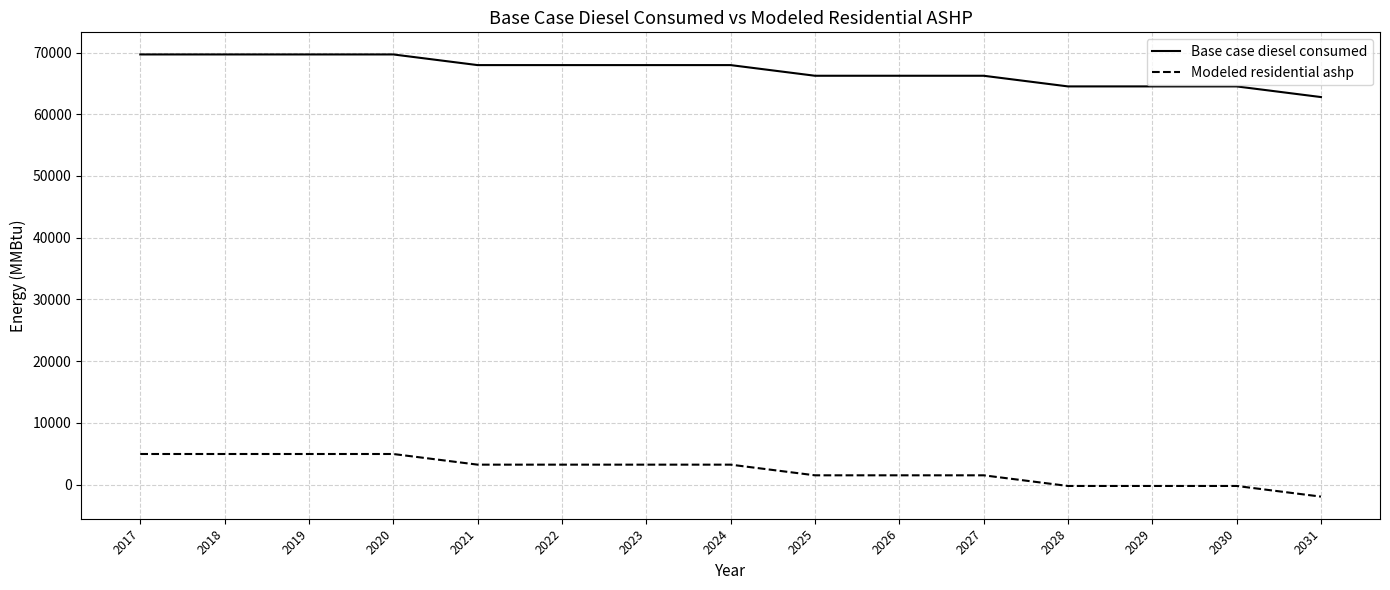

The Base case diesel consumed series shows 67964.6 at 2023. True or false?

True